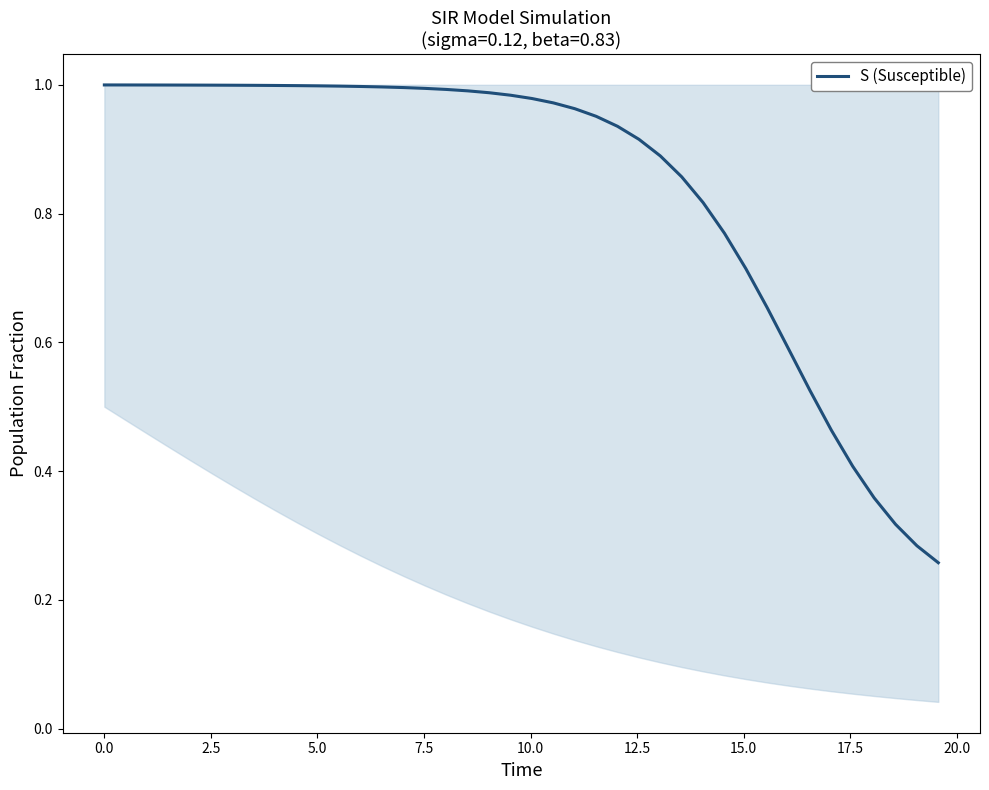

True or false: the data has more than 1 interior local peaks.

False